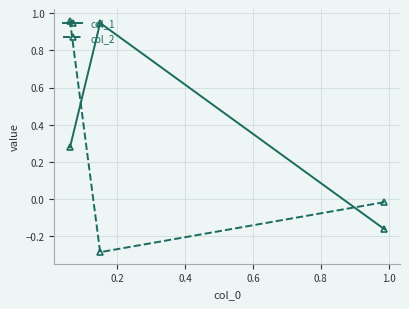

Which series has the widest spread of values?

col_2